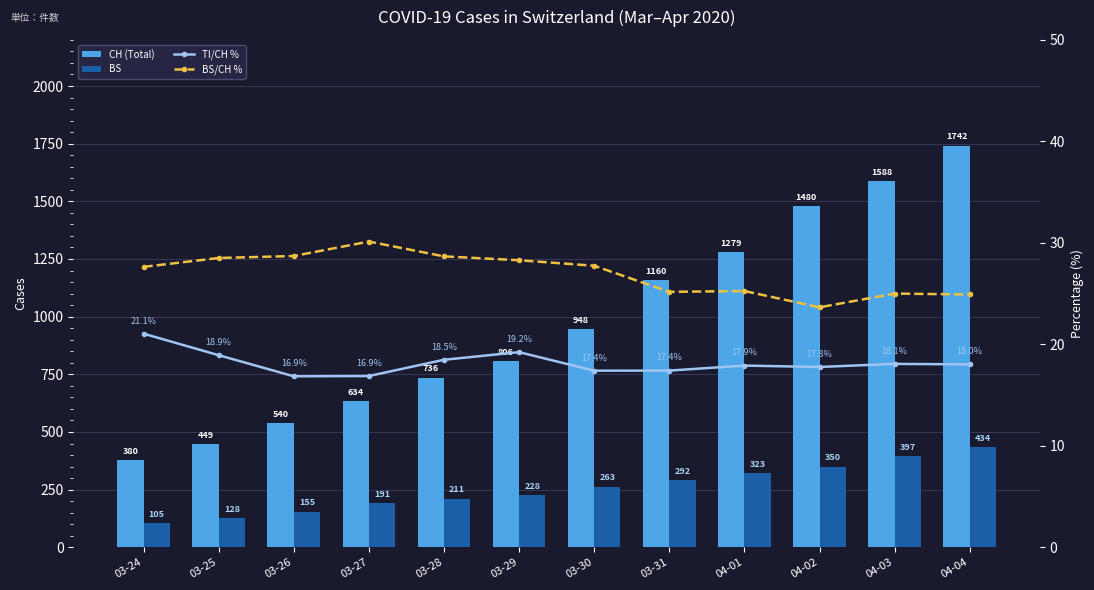

Is it true that TI/CH % equals 18.9 at 03-25?

True